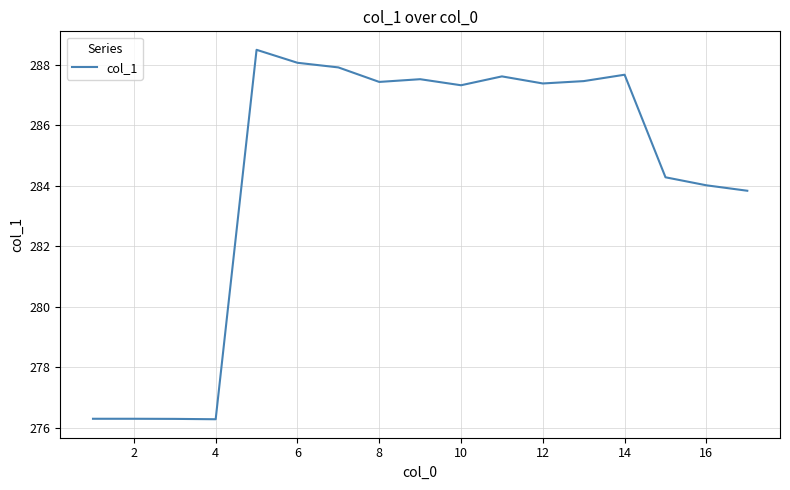

What is the smallest value displayed?

276.3